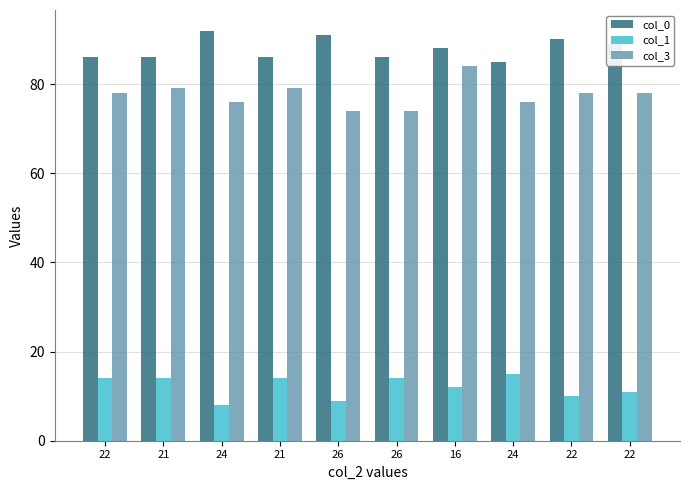

Does the chart contain any negative values?

No